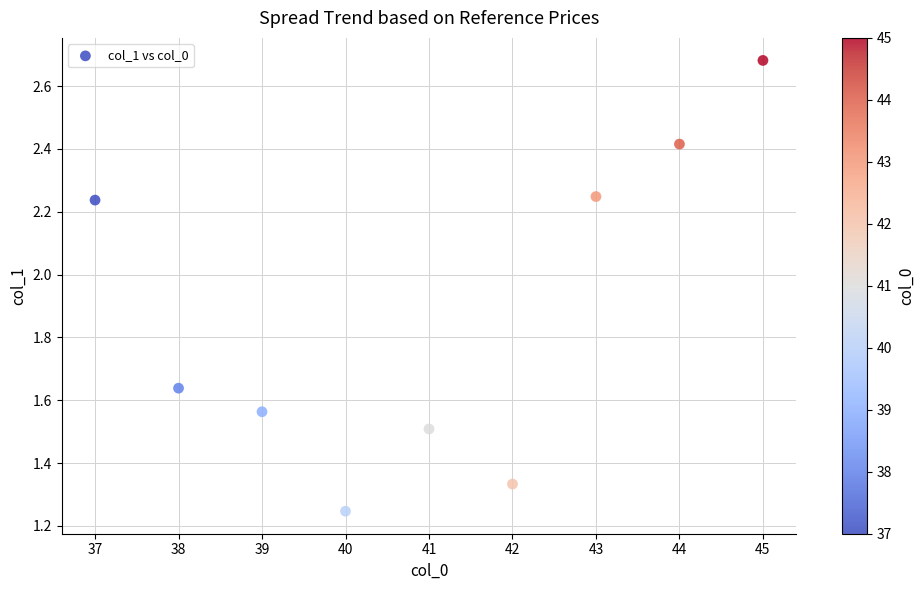

What is the average Y value?

1.9